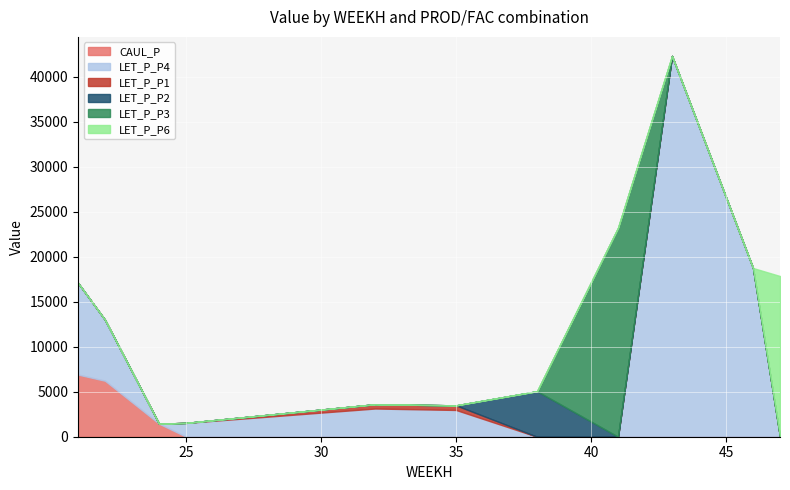

How many positive values does the LET_P_P6 series have?

1